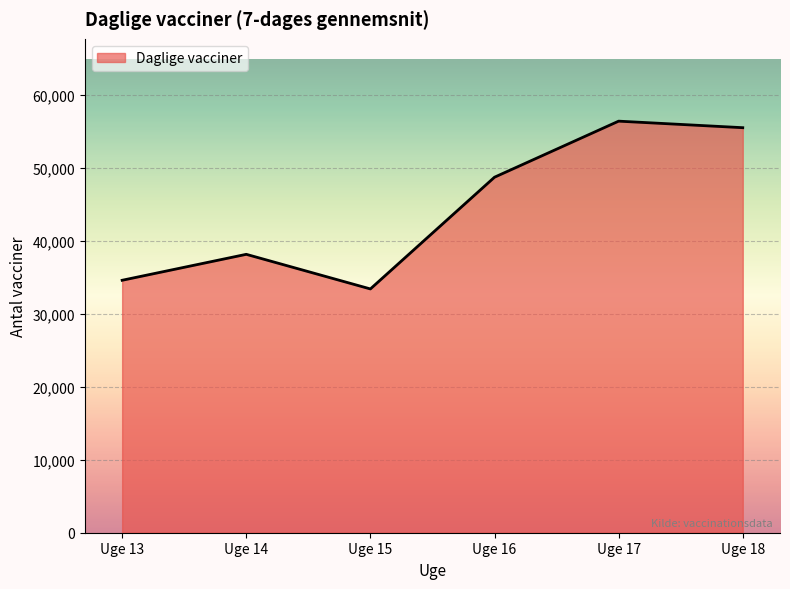

Does the chart have visible grid lines?

Yes